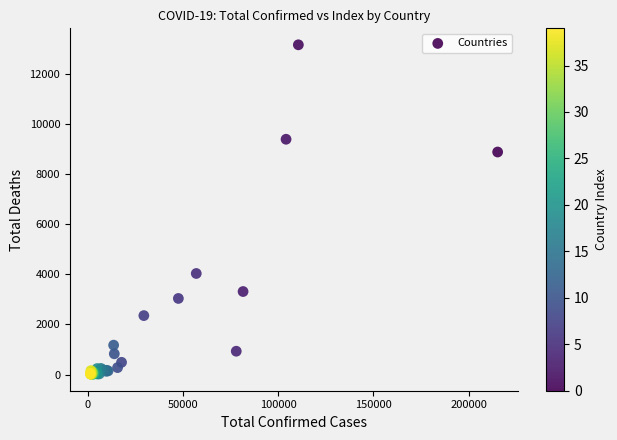

What Y value in the scatter plot is closest to 6583?

8878